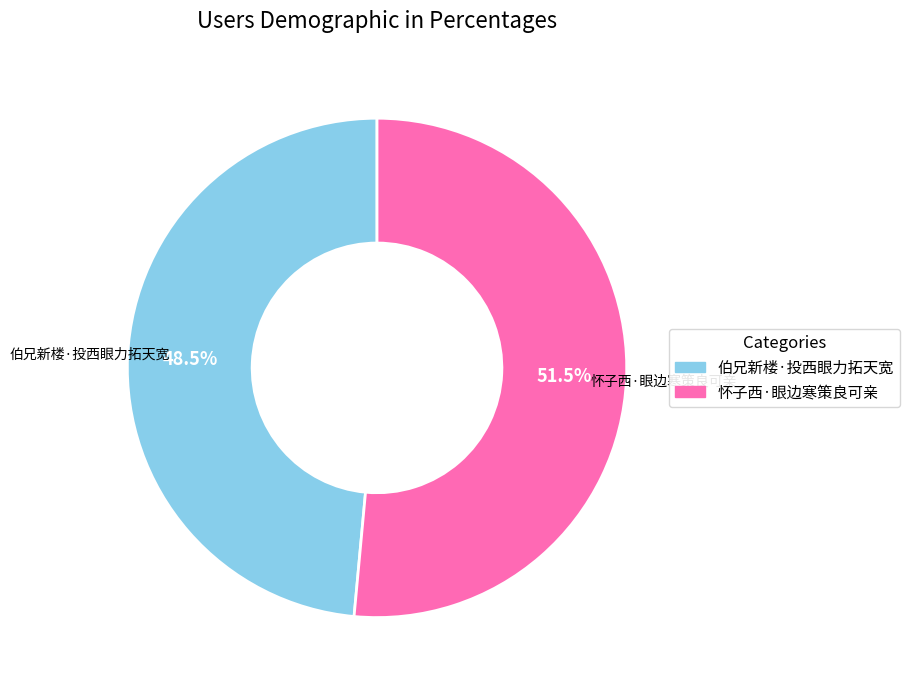

Count the number of slices in the pie.

2